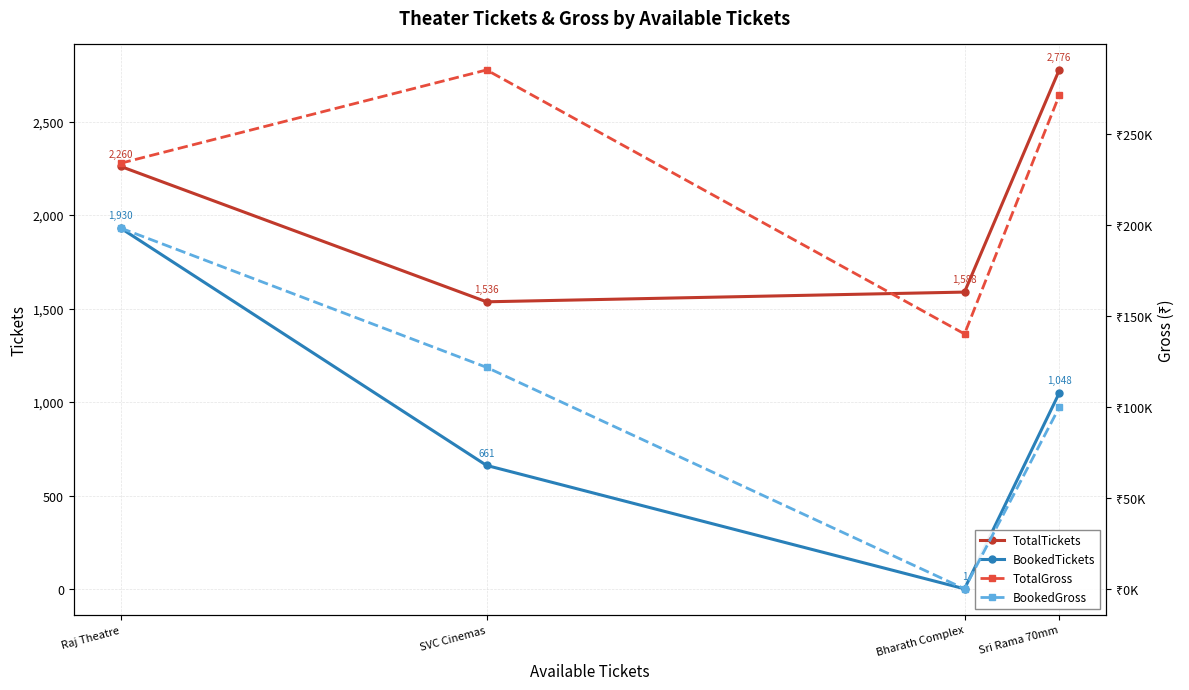

Reading left to right, extract all data points from this chart.

TotalTickets: Raj Theatre=2260	SVC Cinemas=1536	Bharath Complex=1588	Sri Rama 70mm=2776
BookedTickets: Raj Theatre=1930	SVC Cinemas=661	Bharath Complex=1	Sri Rama 70mm=1048
TotalGross: Raj Theatre=234048	SVC Cinemas=285324	Bharath Complex=140200	Sri Rama 70mm=271280
BookedGross: Raj Theatre=198400	SVC Cinemas=121835	Bharath Complex=70	Sri Rama 70mm=99770